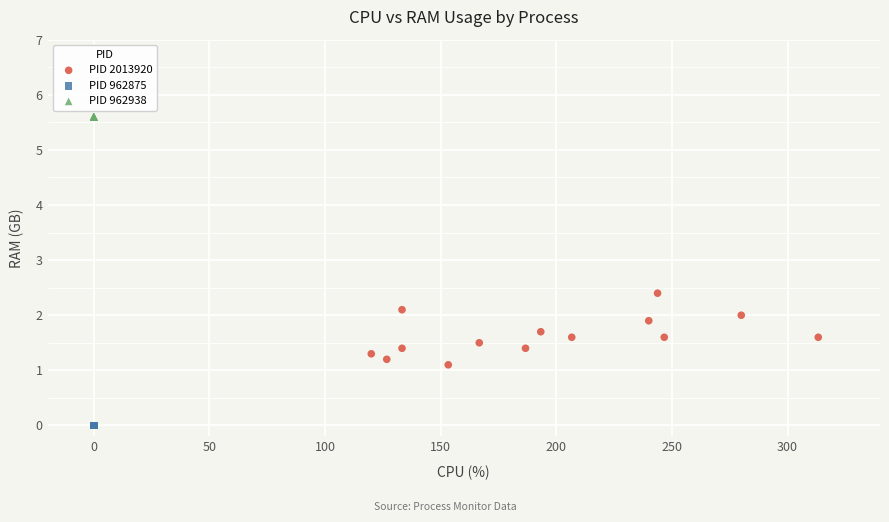

Which series reaches the minimum Y coordinate?

PID 962875